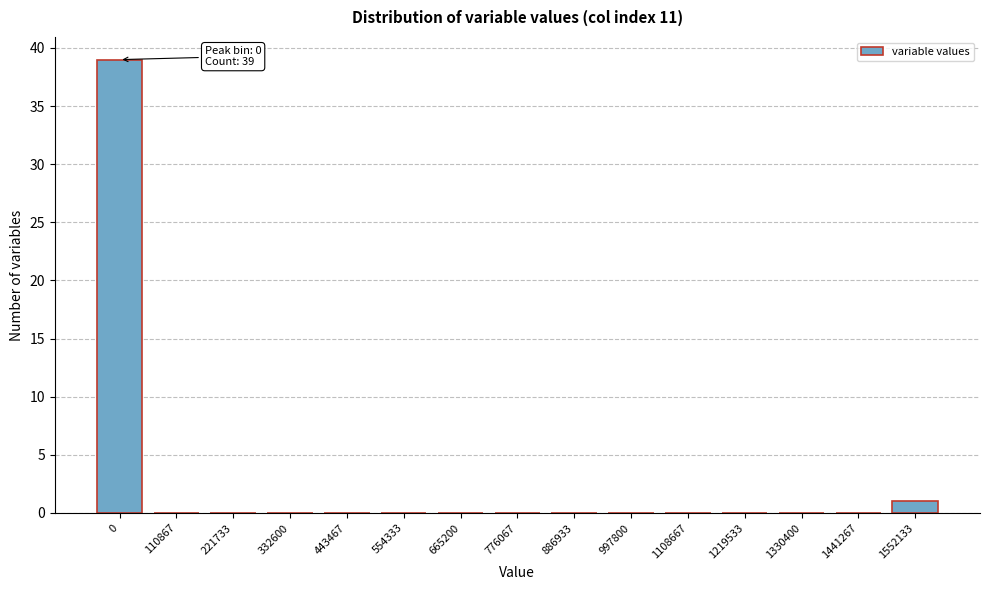

Reading left to right, extract all data points from this chart.

0=39	110867=0	221733=0	332600=0	443467=0	554333=0	665200=0	776067=0	886933=0	997800=0	1108667=0	1219533=0	1330400=0	1441267=0	1552133=1